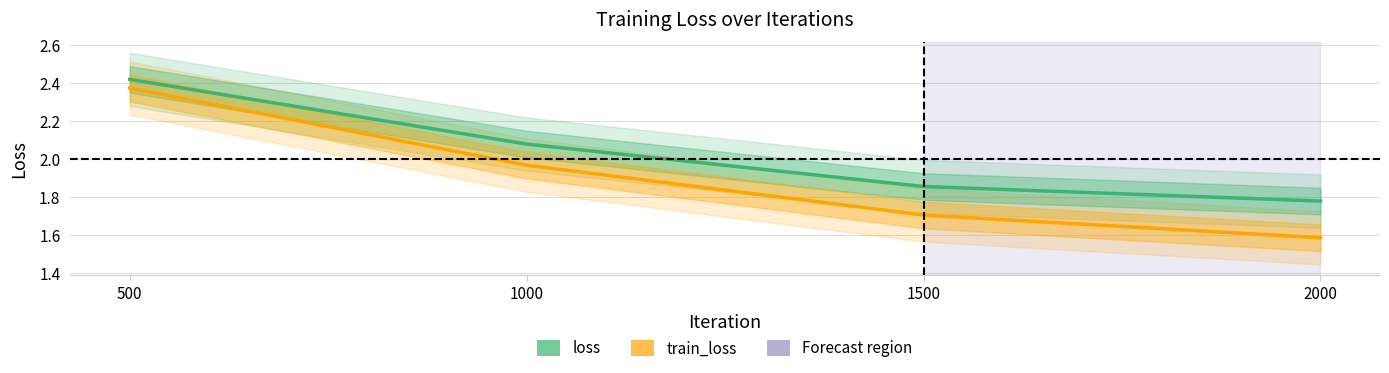

The loss series shows 1.9 at 1500. True or false?

True